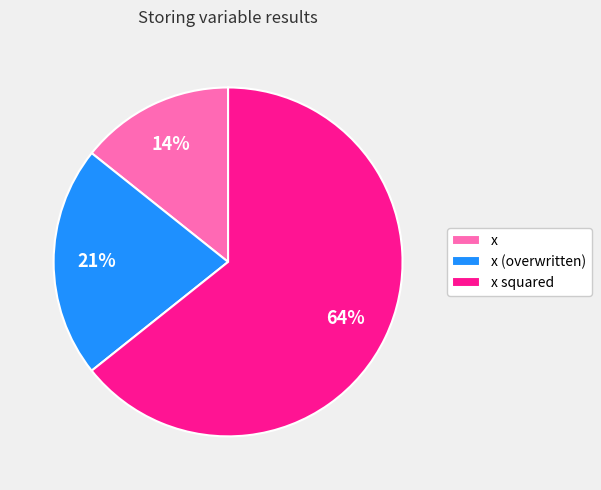

Which slice represents more than half of the pie?

x squared